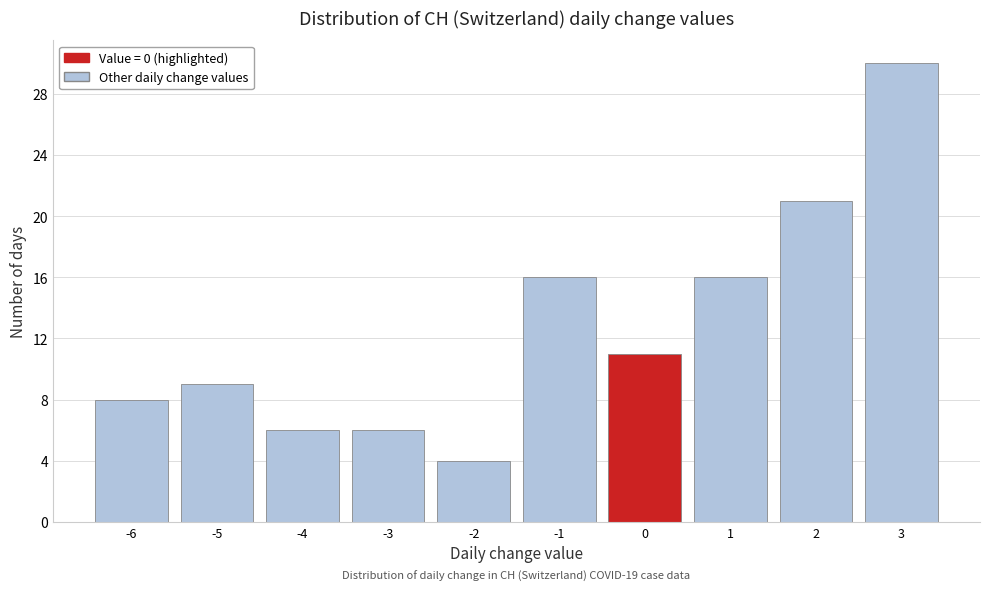

Over which range of the x-axis is the bar tallest?

2.5 to 3.5